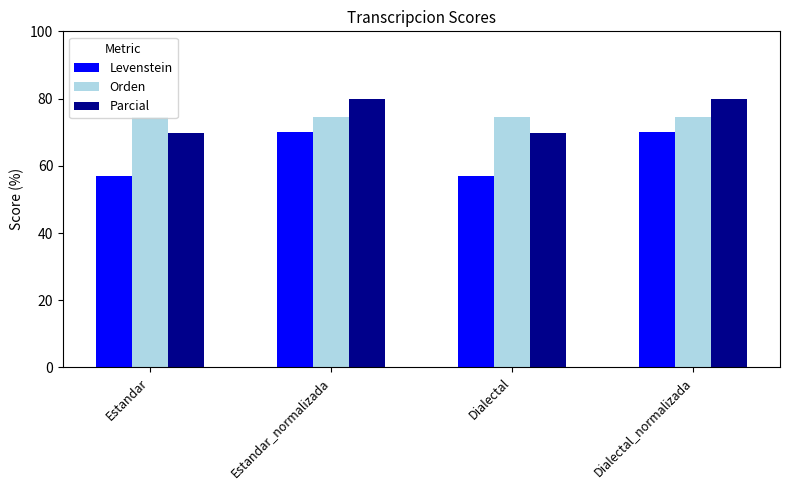

What is the approximate value of Levenstein at Dialectal?

56.9